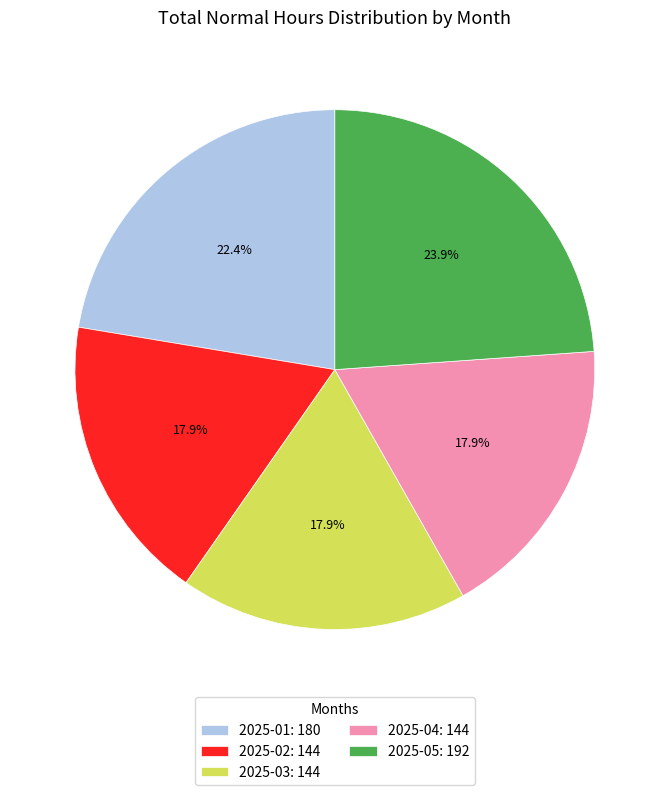

True or false: 2025-03 accounts for 12% of the total.

False